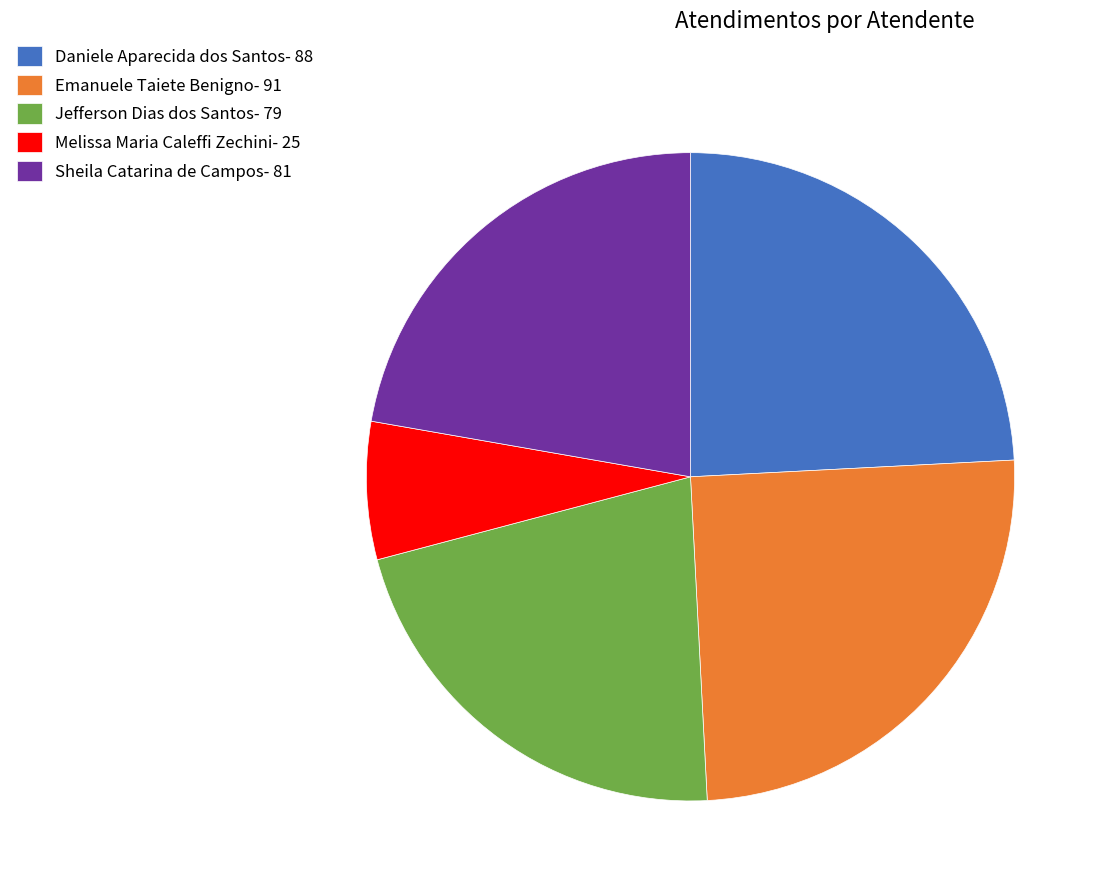

Between Jefferson Dias dos Santos and Sheila Catarina de Campos, which is larger?

Sheila Catarina de Campos